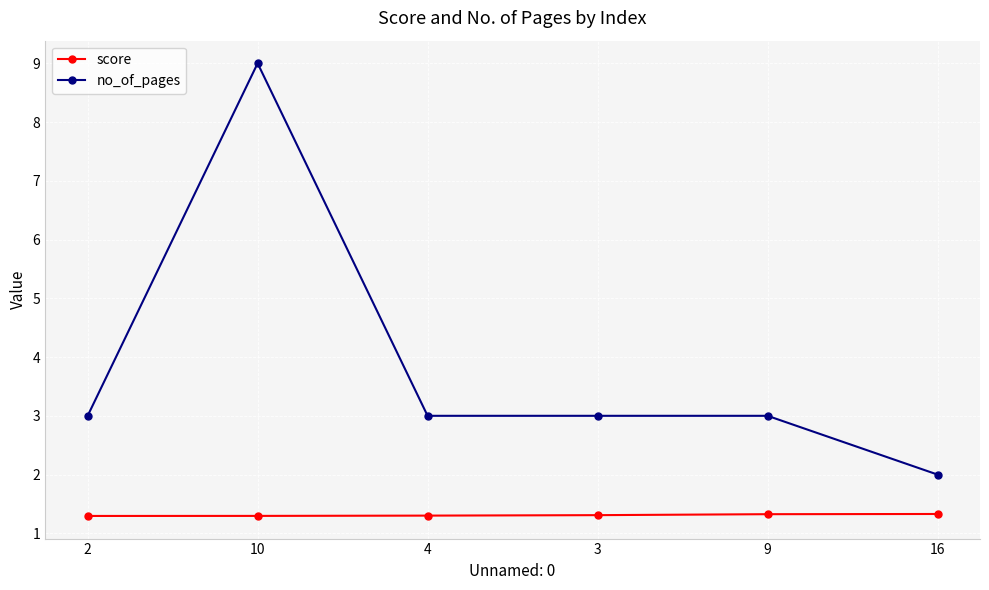

Reading left to right, list all the values displayed in this chart.

score: 2=1.3	10=1.3	4=1.3	3=1.3	9=1.3	16=1.3
no_of_pages: 2=3.0	10=9.0	4=3.0	3=3.0	9=3.0	16=2.0